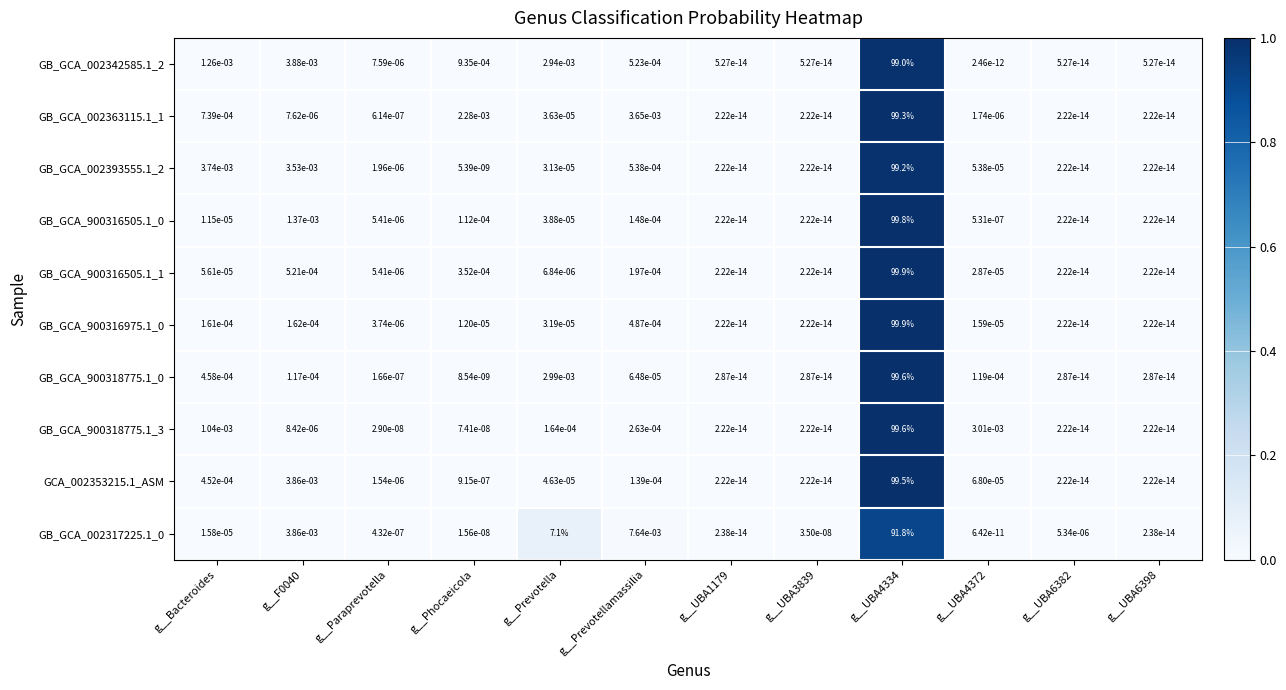

The value of GB_GCA_900318775.1_0 at g__Prevotellamassilia is 0.0. True or false?

True